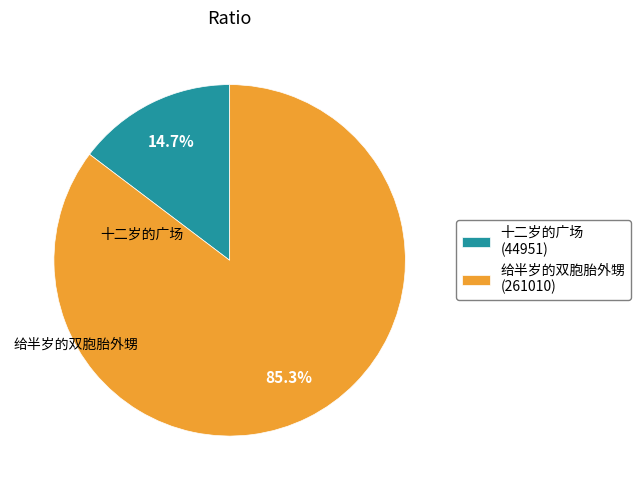

To the nearest percent, what percentage of the pie is 十二岁的广场?

15%